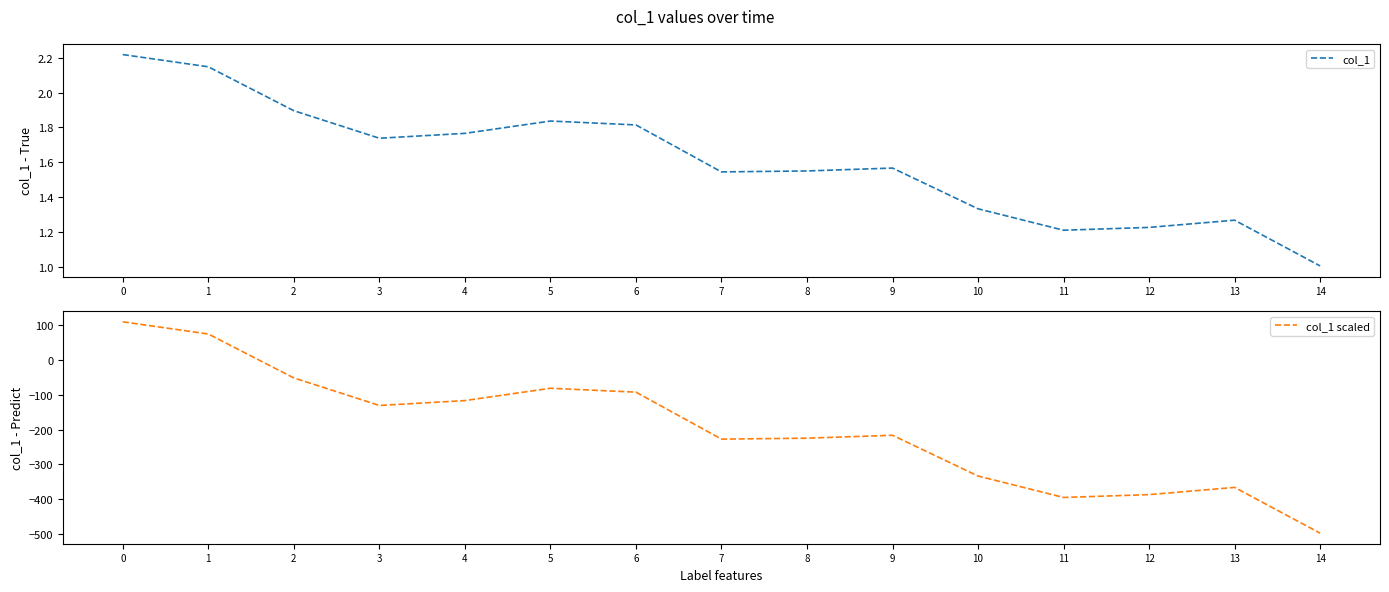

Does the chart display data point markers on the line(s)?

No